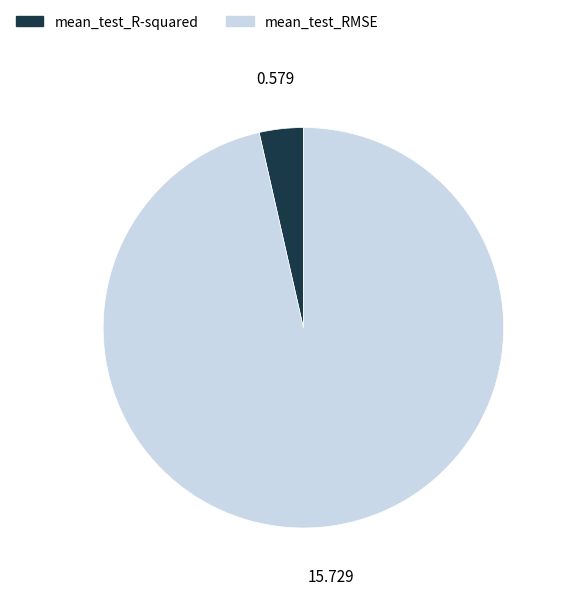

How many segments does this pie chart have?

2